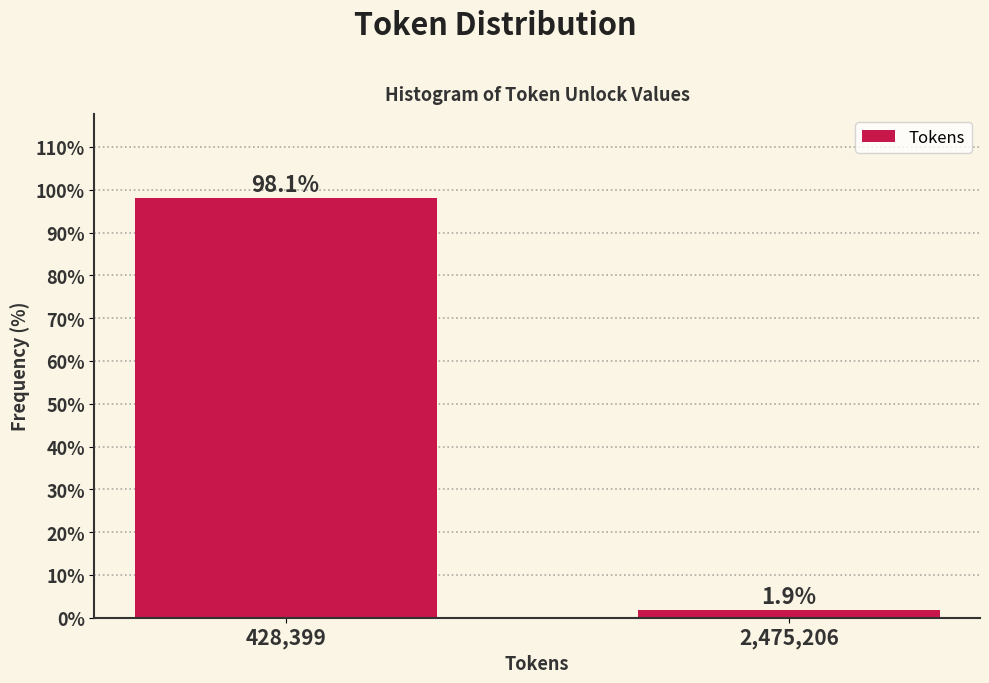

Reading left to right, what are all the values shown in this chart?

428,399=98.1	2,475,206=1.9